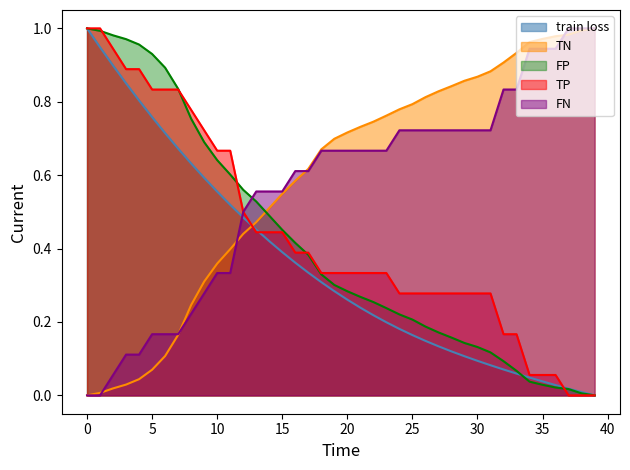

True or false: TN and TP intersect in this chart.

True